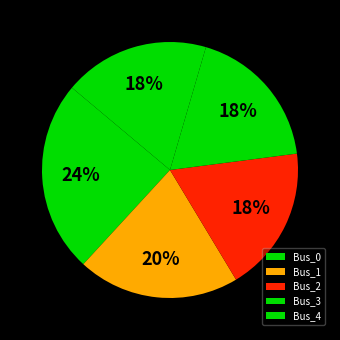

How many slices are in this pie chart?

5